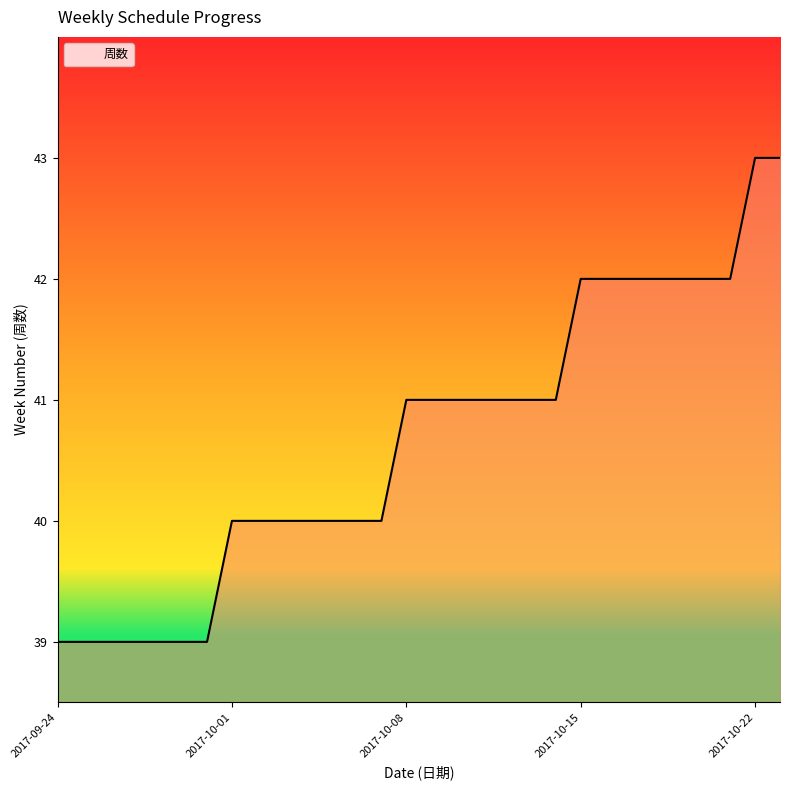

Count the number of data series in this chart.

1